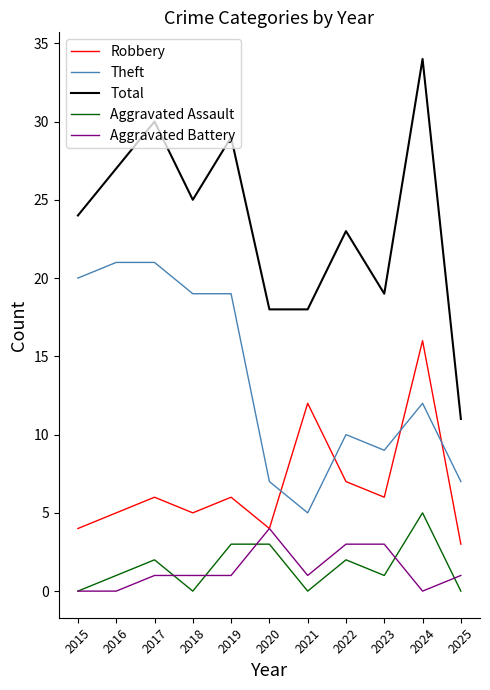

Which series has the largest total across all categories?

Total